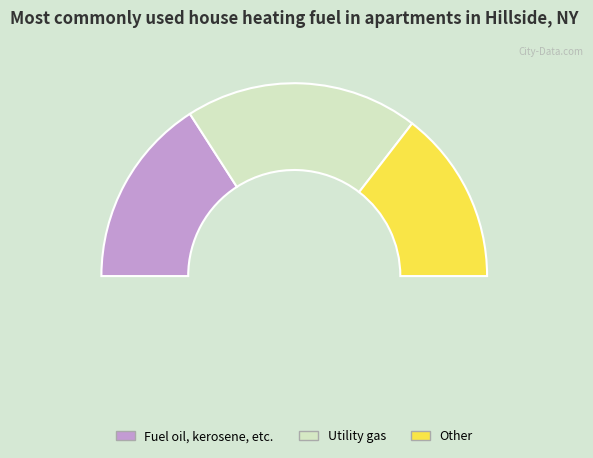

How many slices are in this pie chart?

3